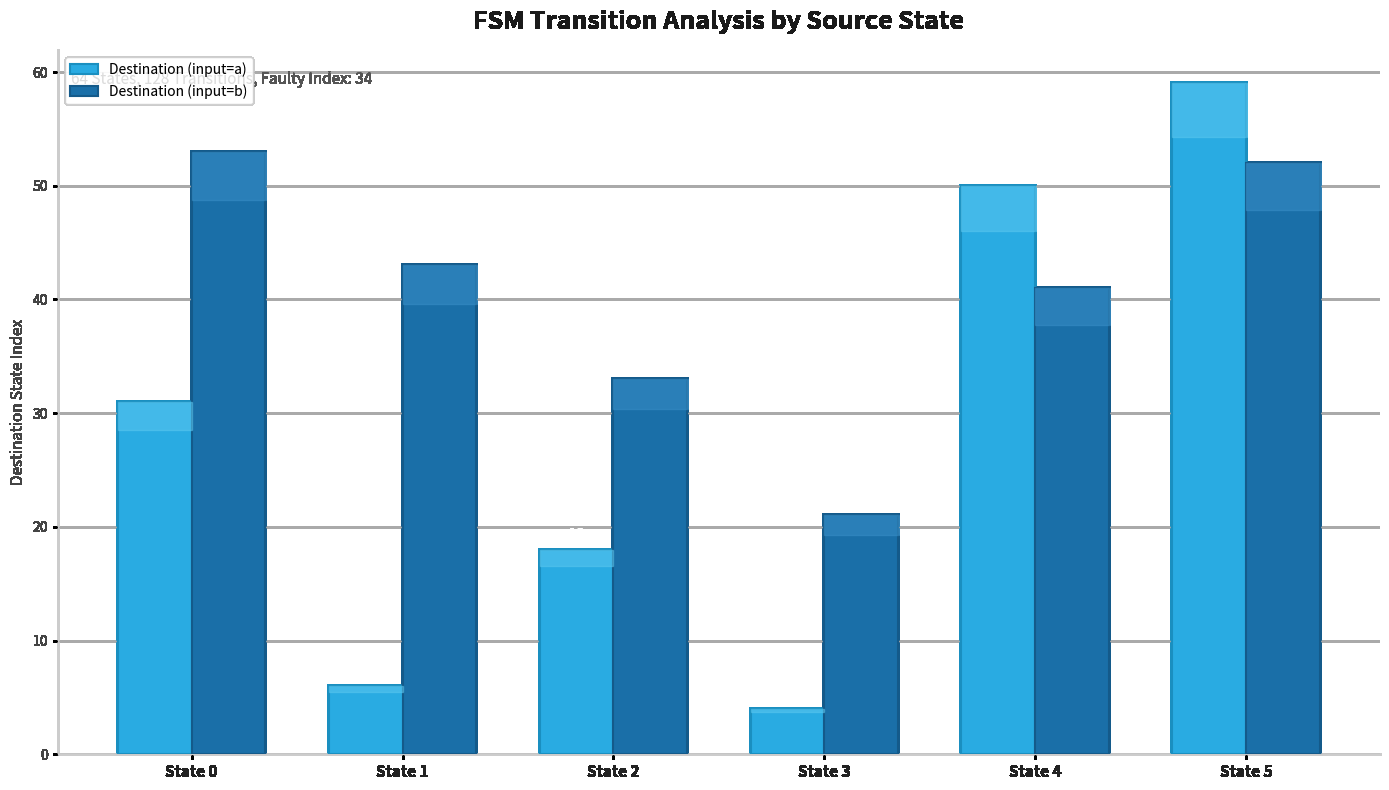

Is it true that Destination (input=a) equals 87 at State 5?

False